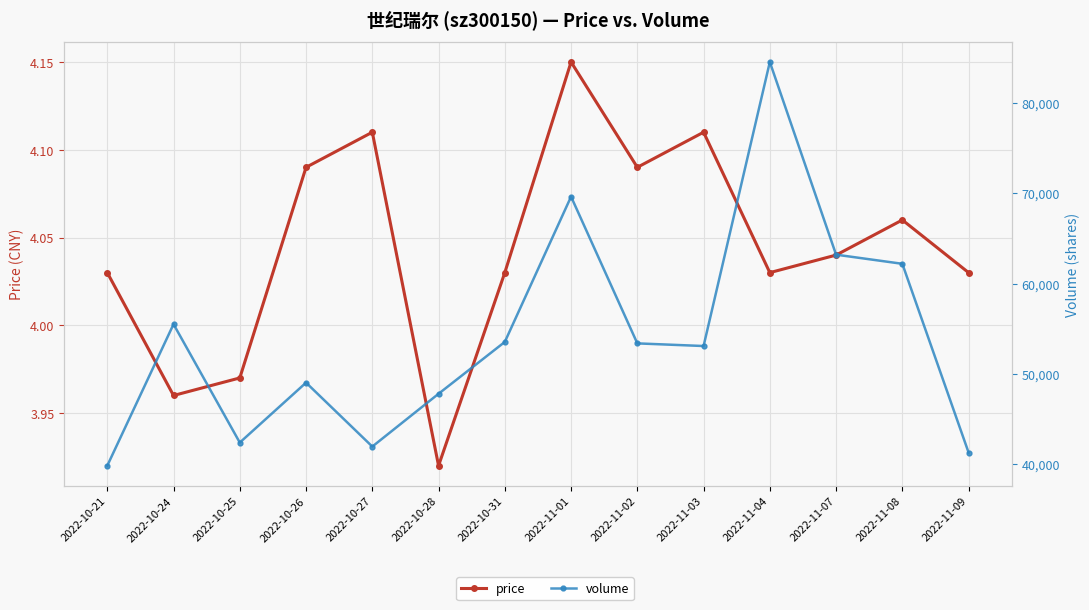

Is the value of price at 2022-10-25 greater than the value of volume at 2022-11-09?

No